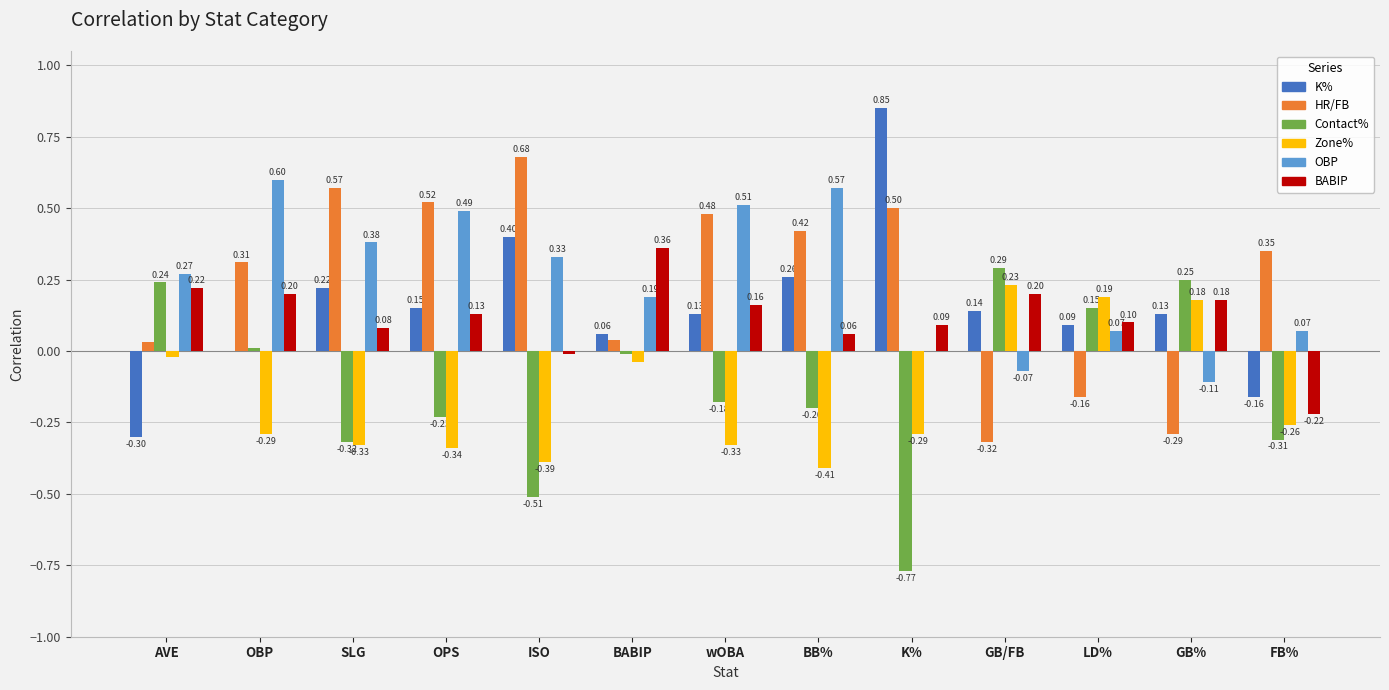

What is the sum of all Zone% values?

-2.1